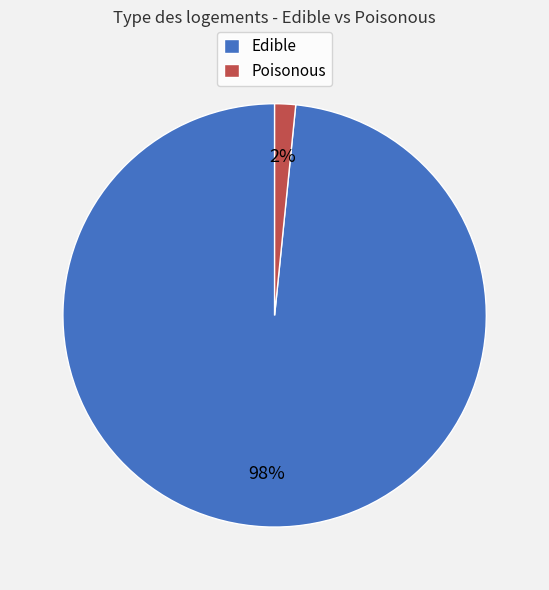

True or false: Poisonous accounts for 2% of the total.

True